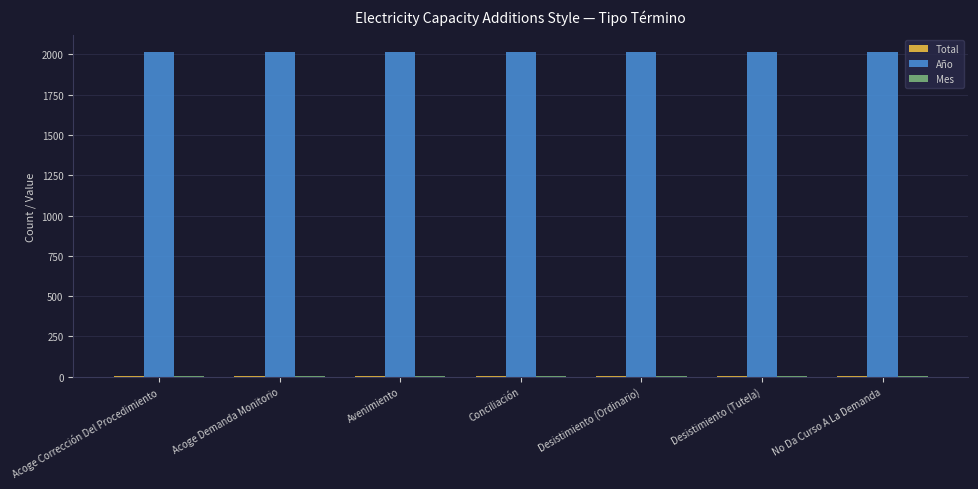

Which series has the largest total across all categories?

Año